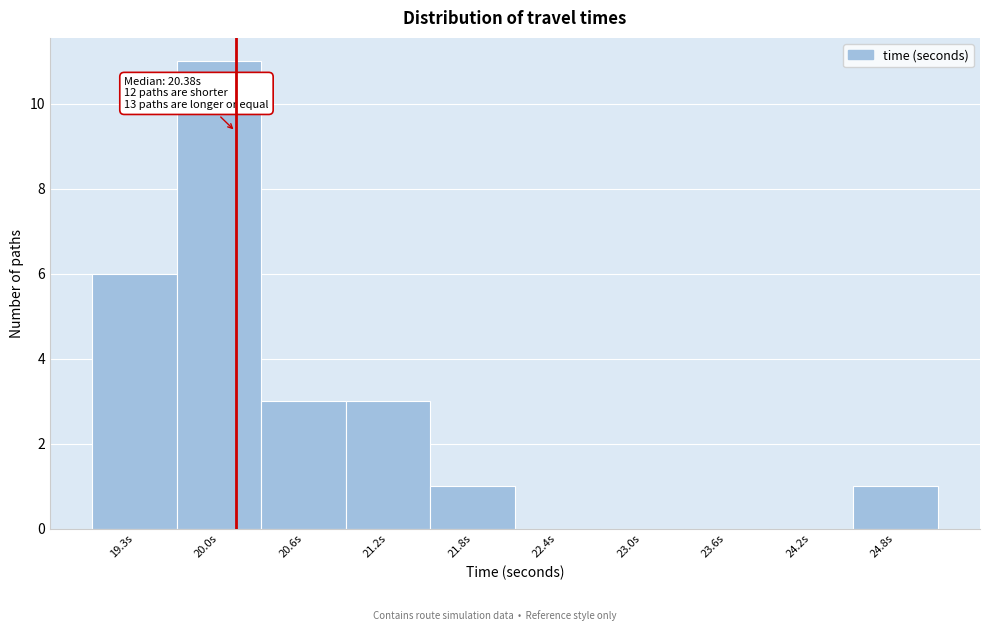

Reading left to right, transcribe all the data shown in this chart.

19.3s=6	20.0s=11	20.6s=3	21.2s=3	21.8s=1	22.4s=0	23.0s=0	23.6s=0	24.2s=0	24.8s=1